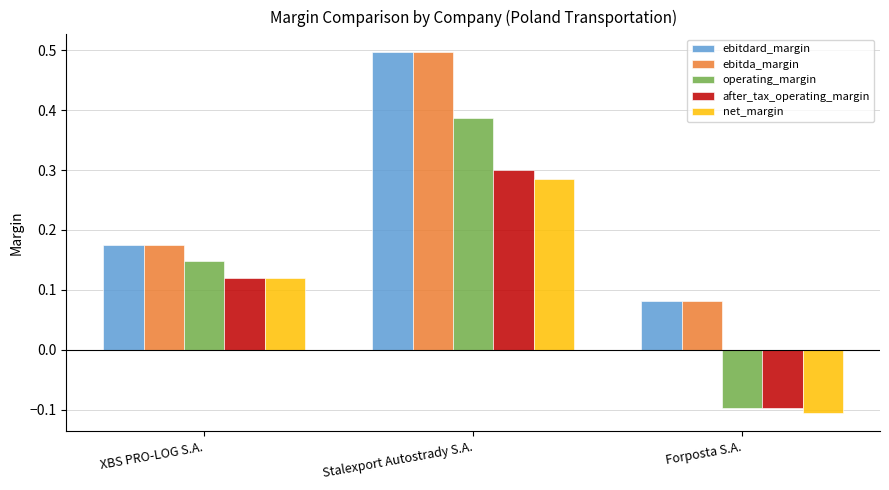

Are the bars horizontal?

No